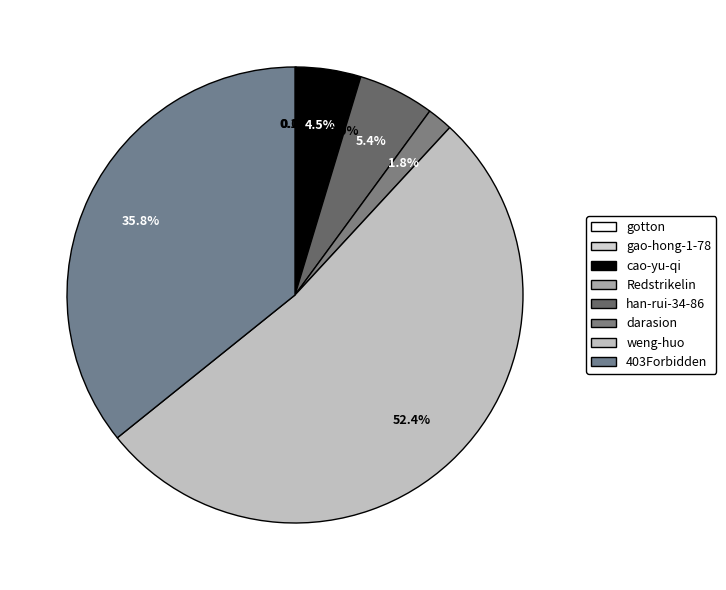

How many slices are in this pie chart?

8